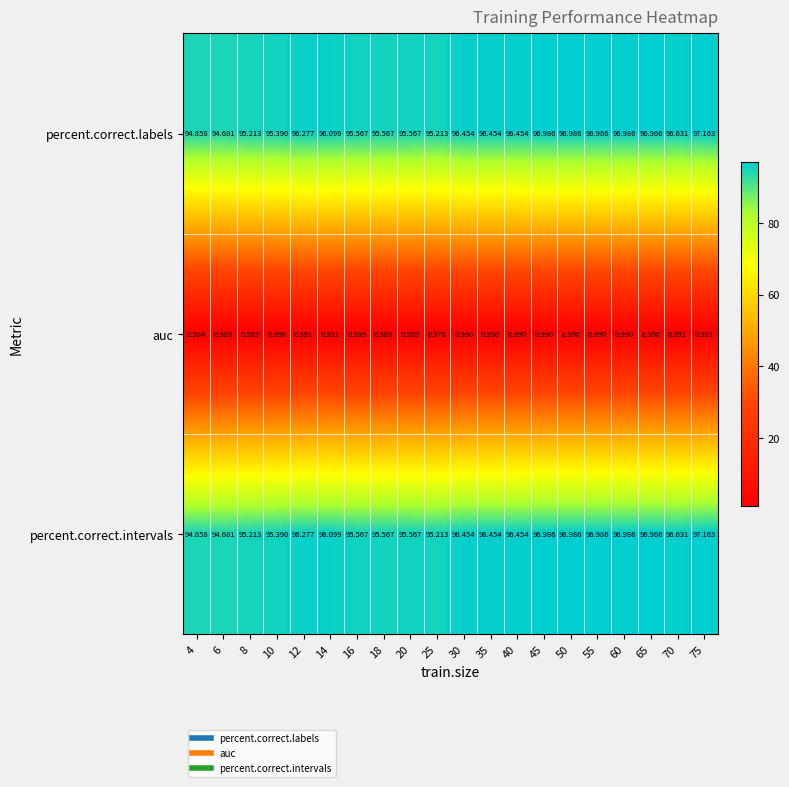

Is the value of percent.correct.labels at 45 greater than the value of auc at 60?

Yes